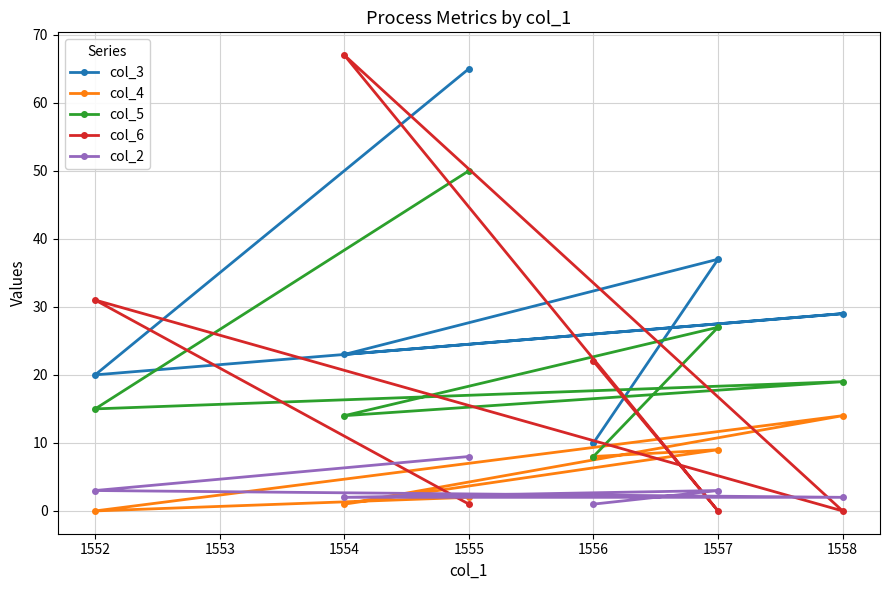

The col_5 series shows 66 at 1551. True or false?

False